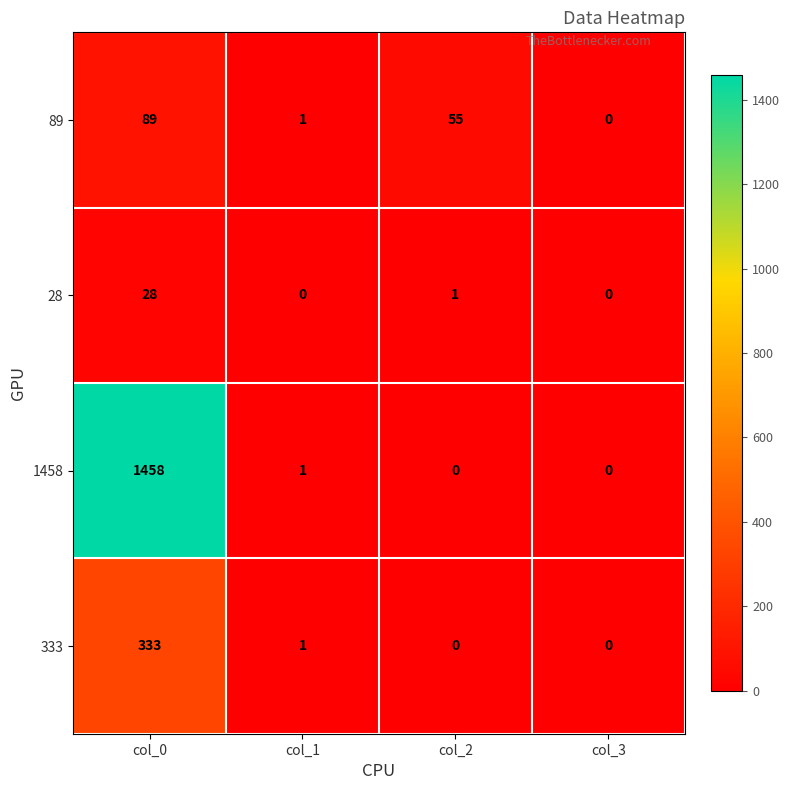

True or false: 1458 has a value of 602 at col_2.

False